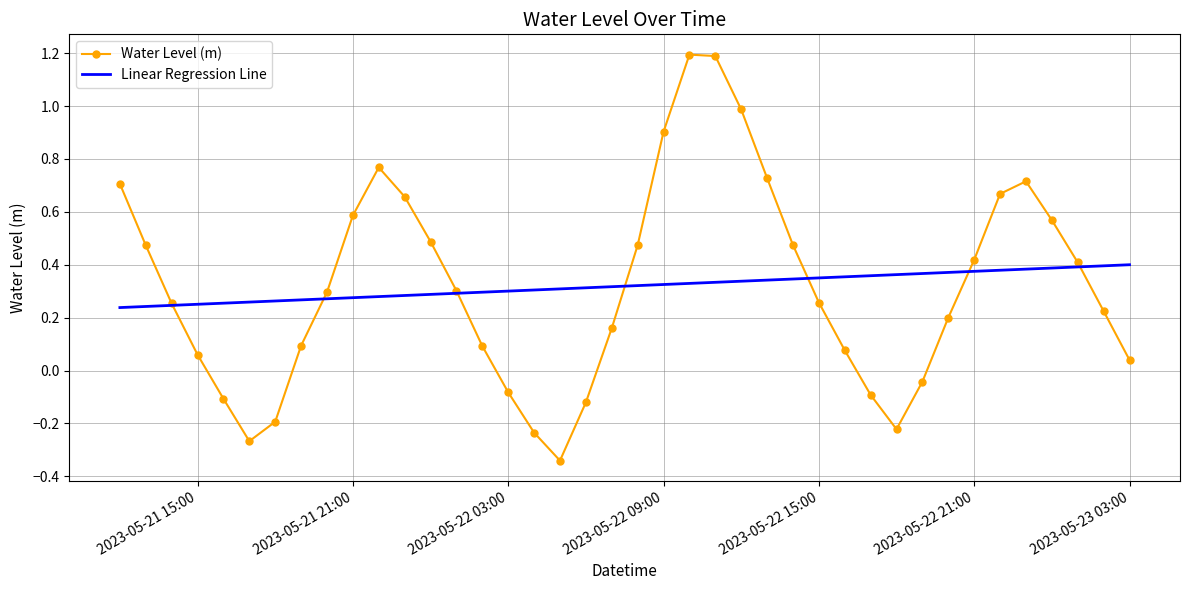

Which series has the widest spread of values?

Water Level (m)